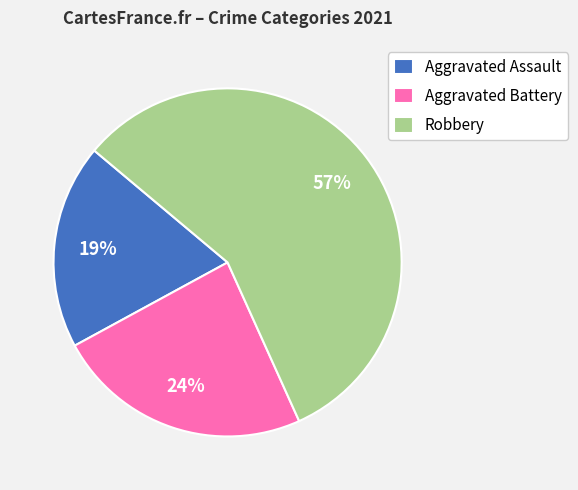

What is the smallest slice in the pie chart?

Aggravated Assault